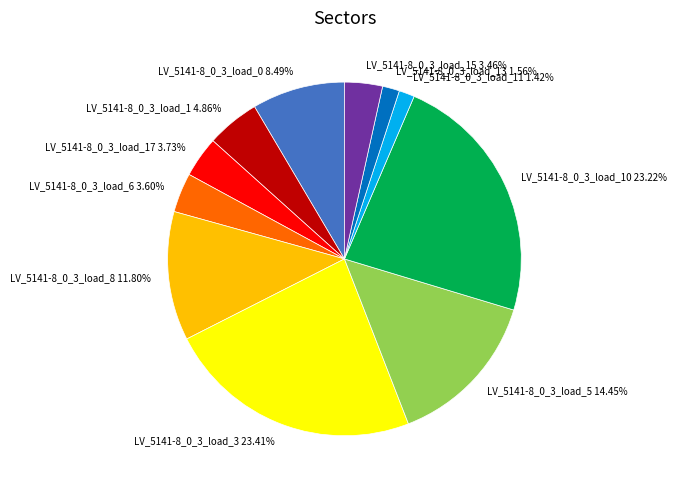

What percentage is NOT represented by LV_5141-8_0_3_load_13?

98.4%